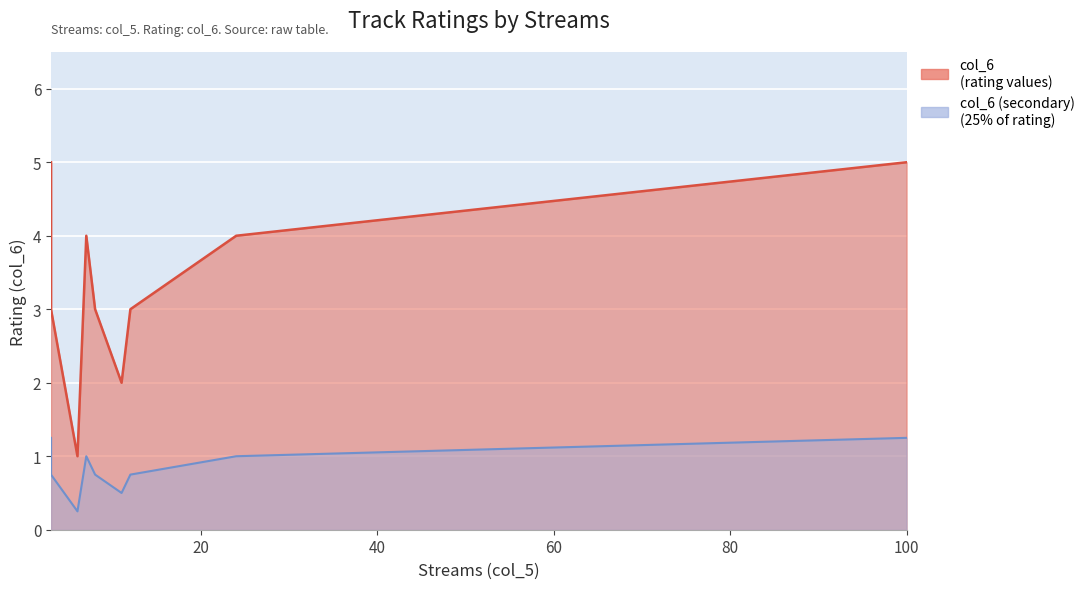

What is the change in value from 11 to 8?

+1